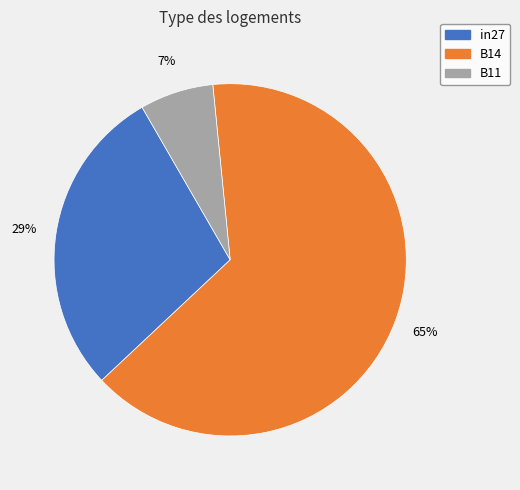

To the nearest percent, what percentage of the pie is in27?

29%